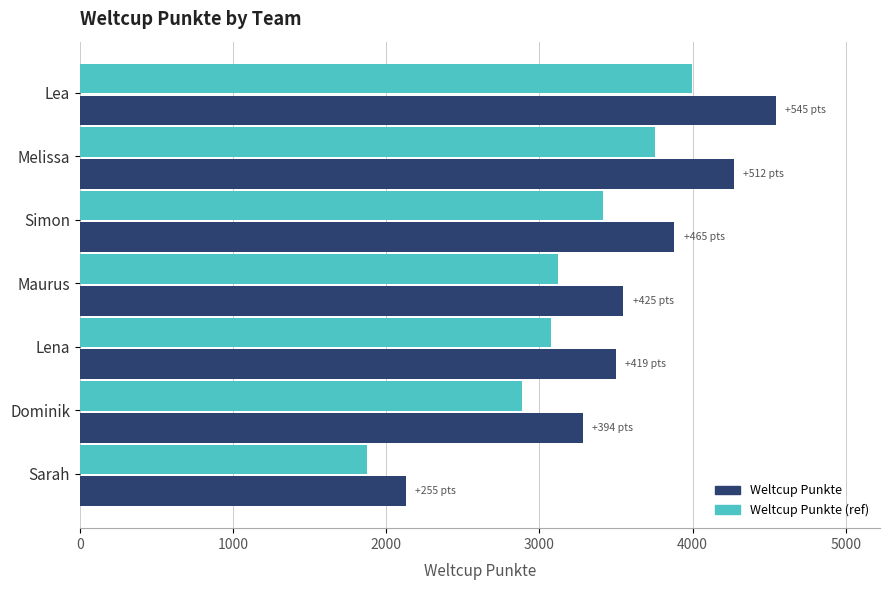

What value does the Weltcup Punkte (ref) series have at Dominik?

2889.9